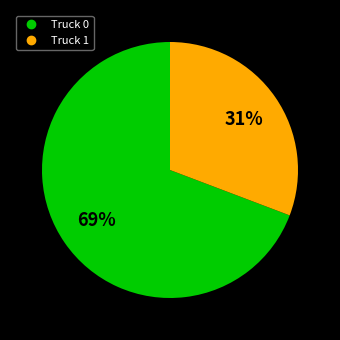

How many slices are in this pie chart?

2